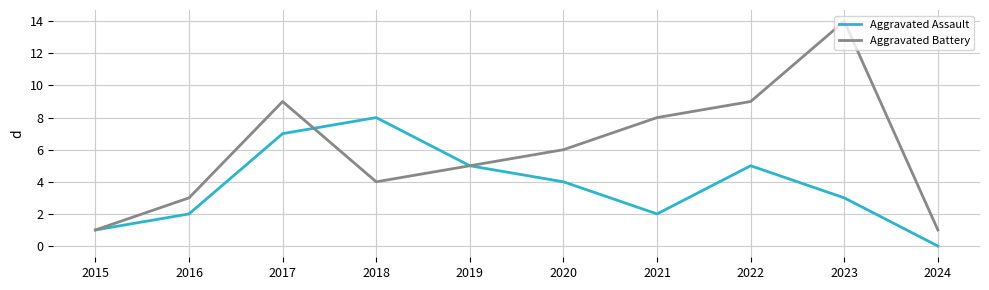

What value does the Aggravated Battery series have at 2021, to the nearest 5?

10